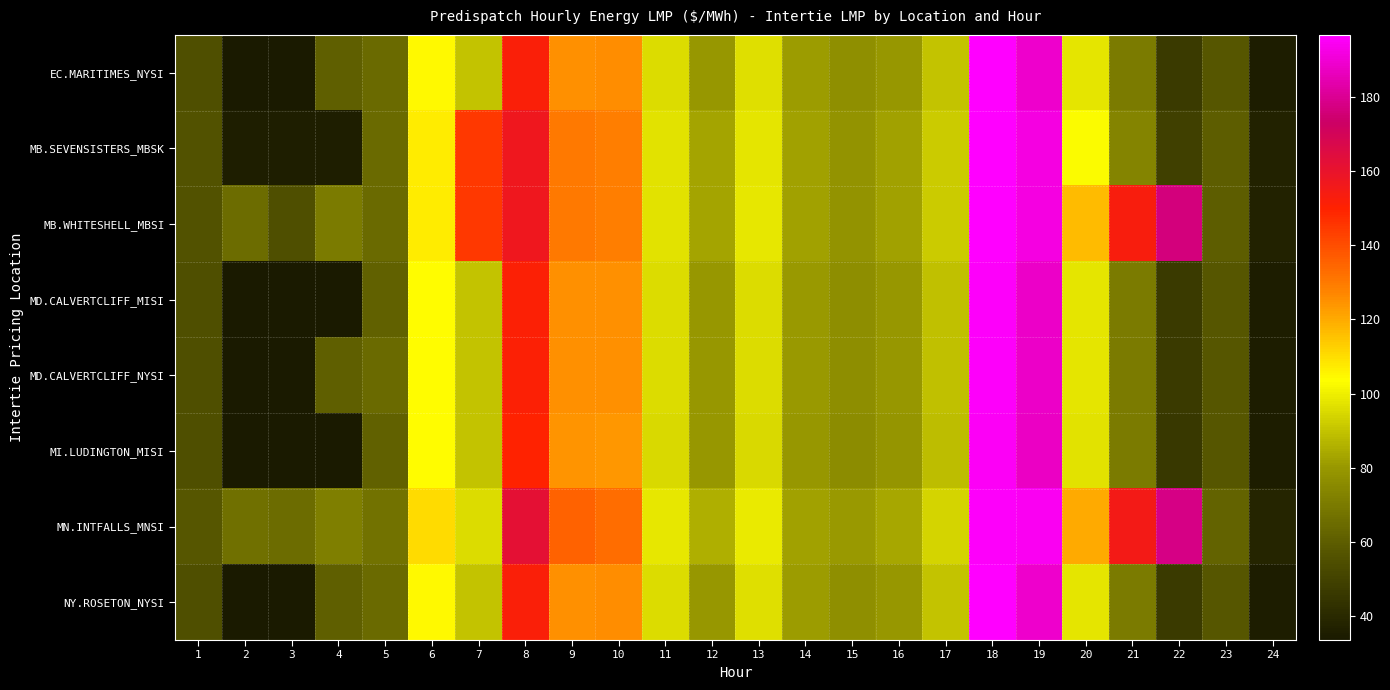

Which has a higher value, 18 or 19?

18